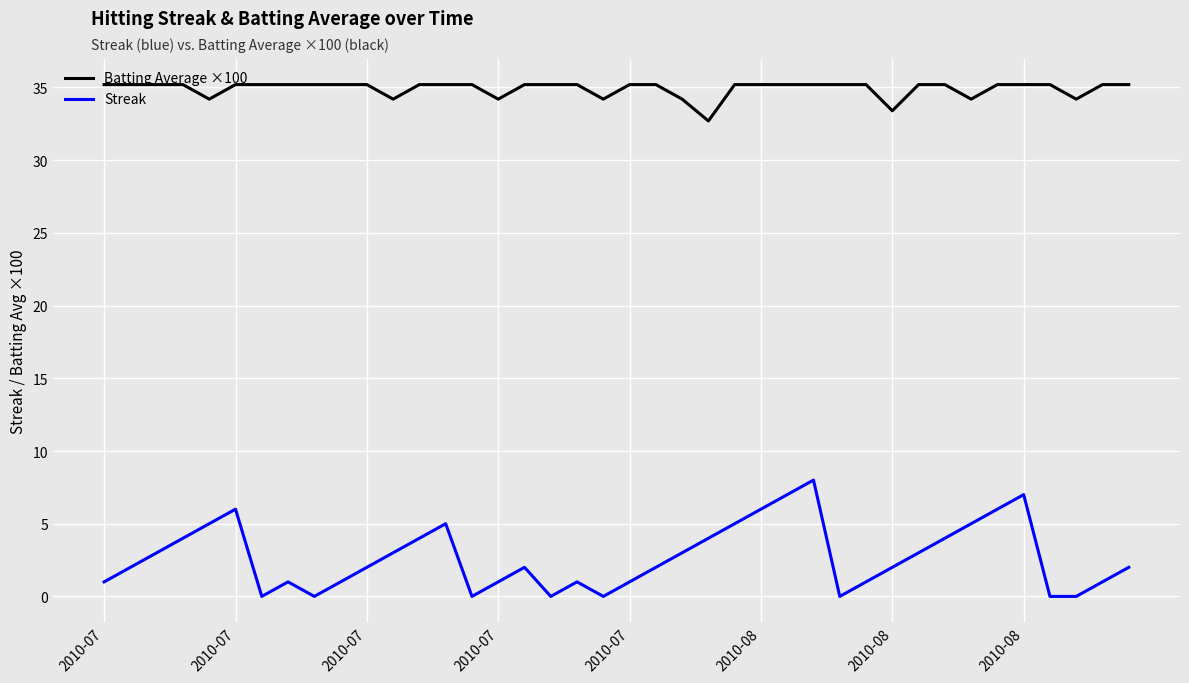

How many categories are shown in the chart?

40